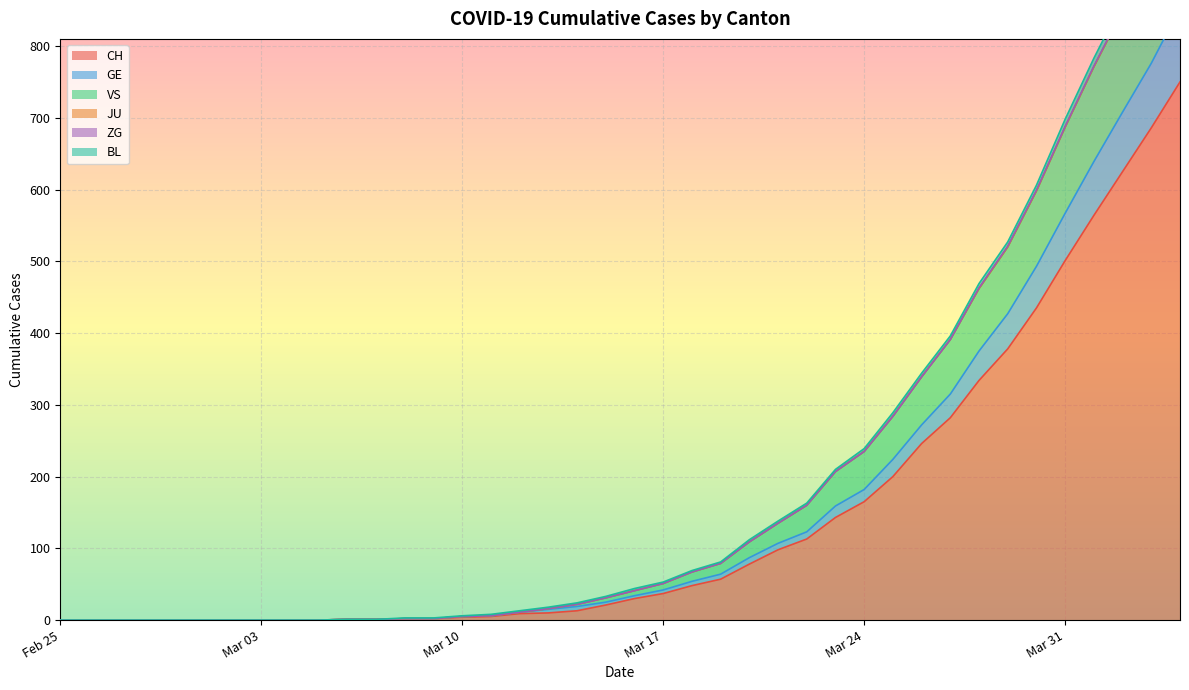

What is the average value of the GE series?

165